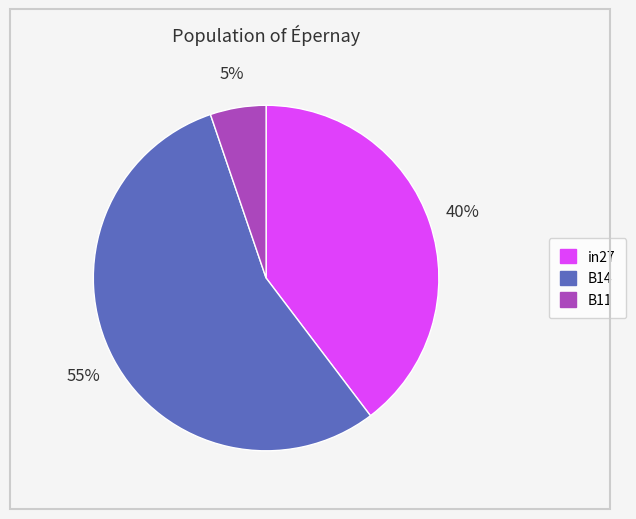

Is there any slice that represents more than half of the pie?

Yes